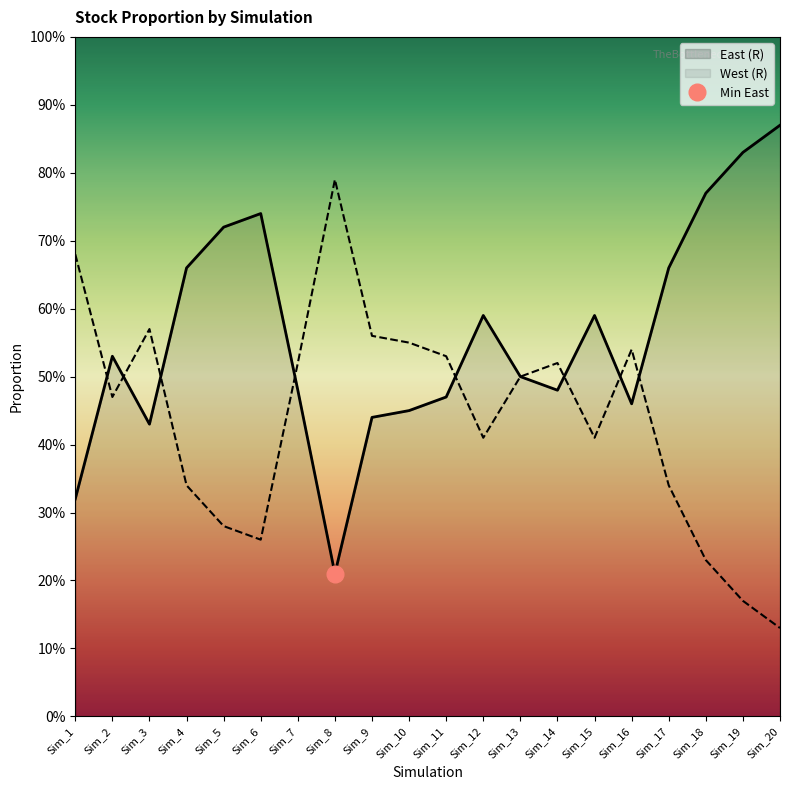

True or false: East (R) has more than 0 points higher than both neighbors.

True